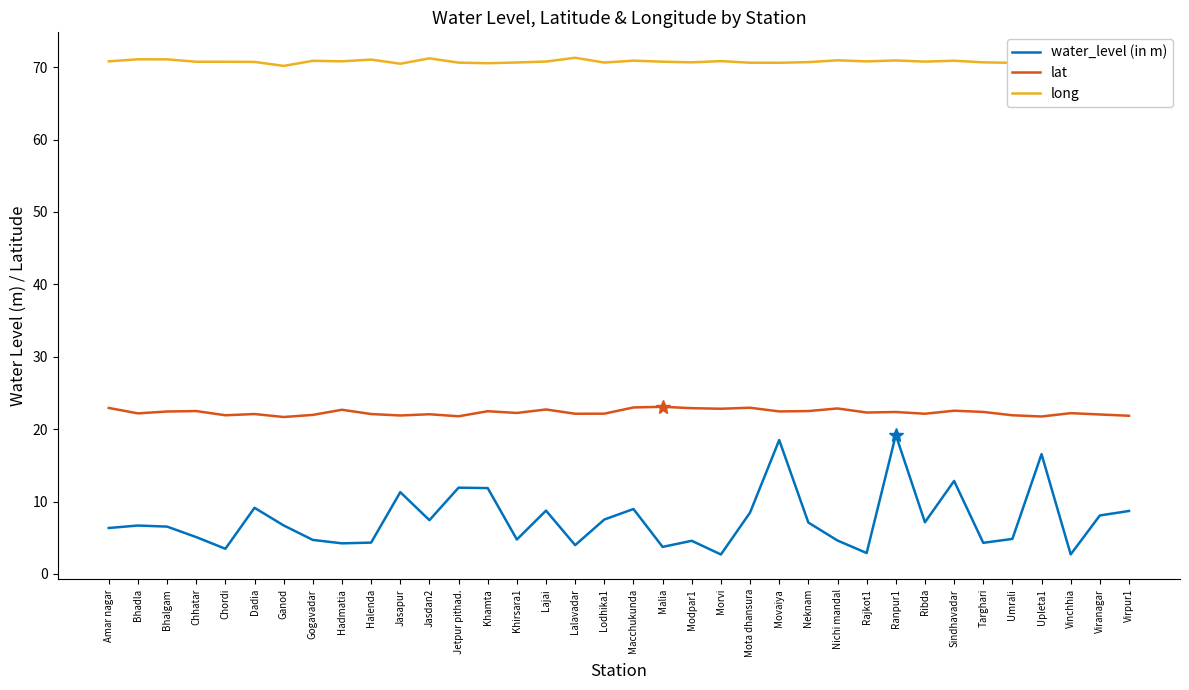

Between Bhadla and Lajai, which is larger?

Lajai